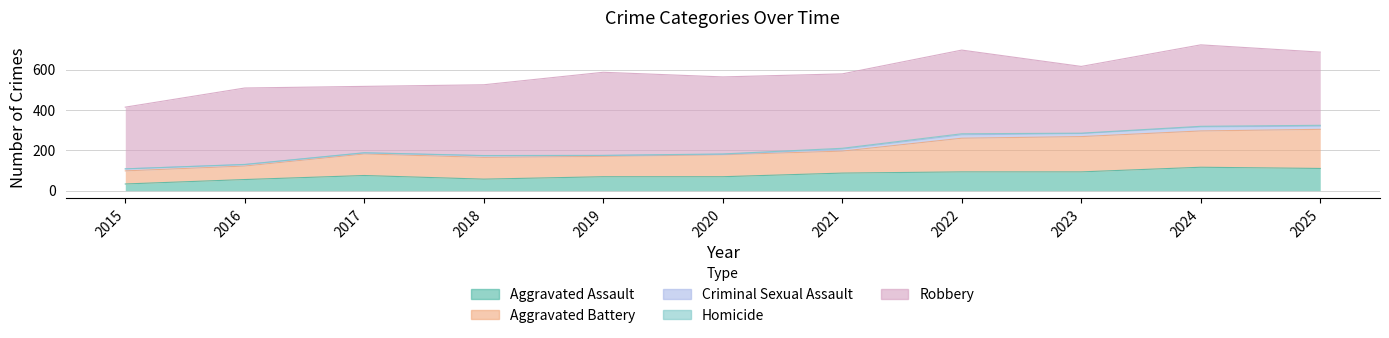

True or false: Homicide has a value of 1 at 2018.

True